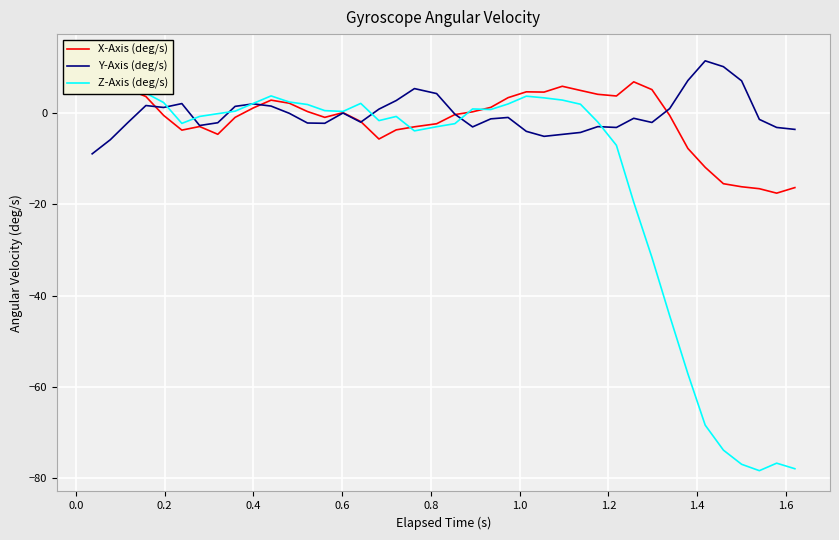

What are all the series names shown in the legend?

X-Axis (deg/s), Y-Axis (deg/s), Z-Axis (deg/s)